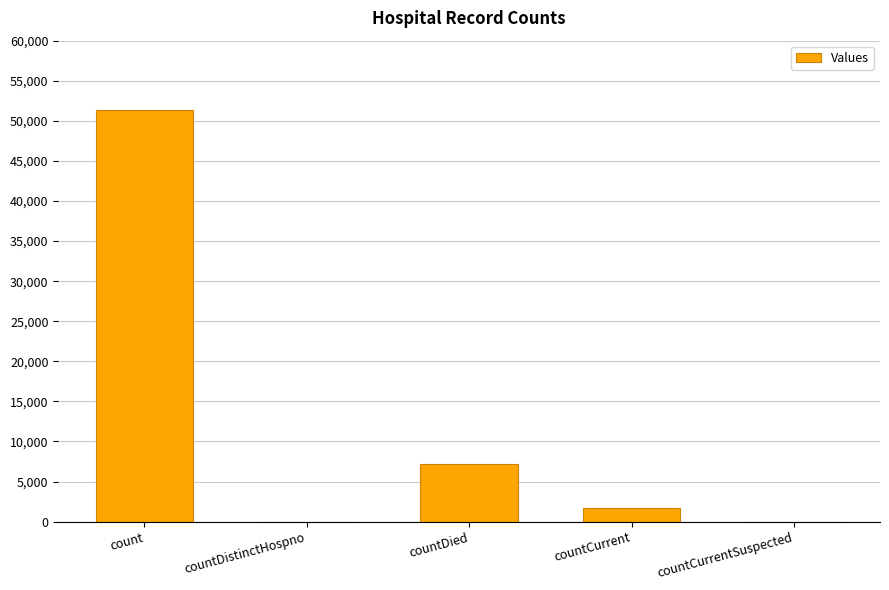

What is the change in value from countDied to countCurrent?

-5463